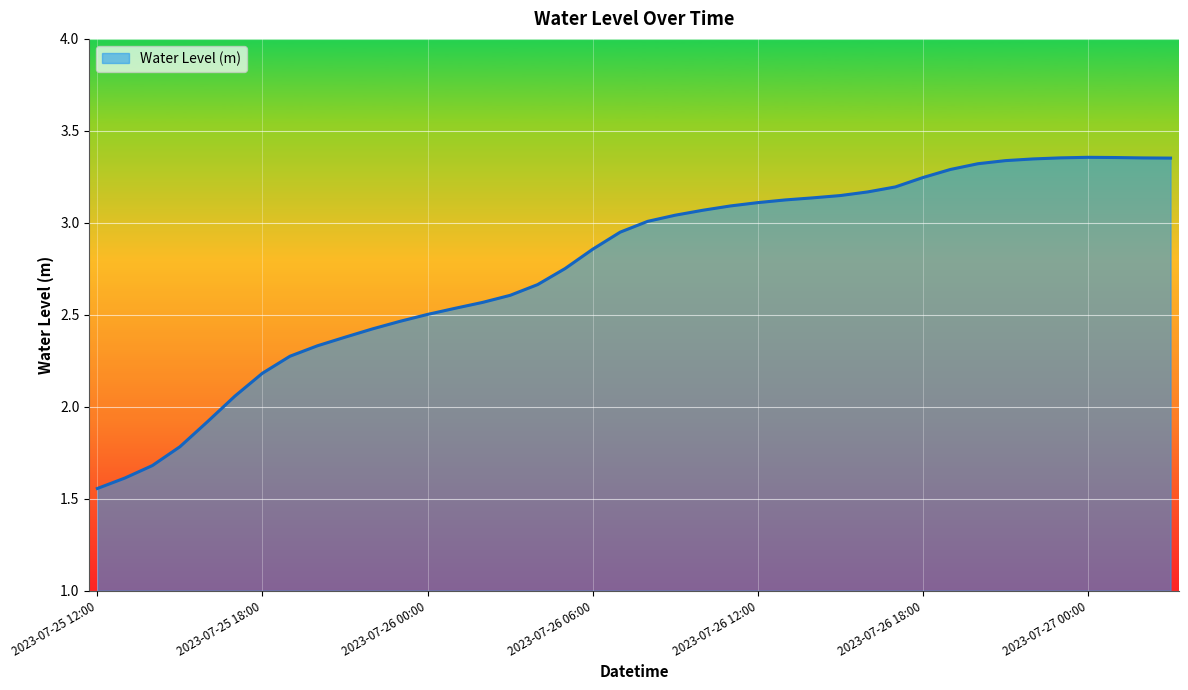

What is the difference between the maximum and minimum values?

1.8